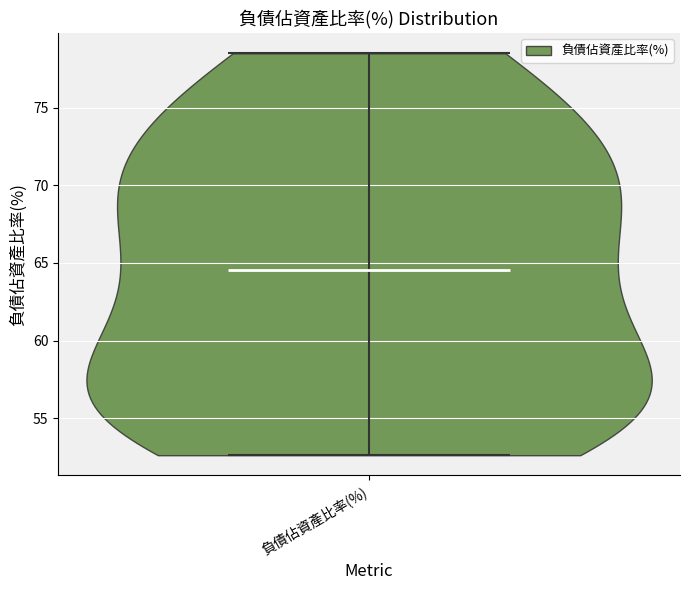

Read this violin plot against the y-axis: where its median line is, and the lowest and highest points the violin reaches. The values are not printed on the chart, so give them approximately, as read against the axis.

median line 64.5, lowest point 52.5, highest point 78.5